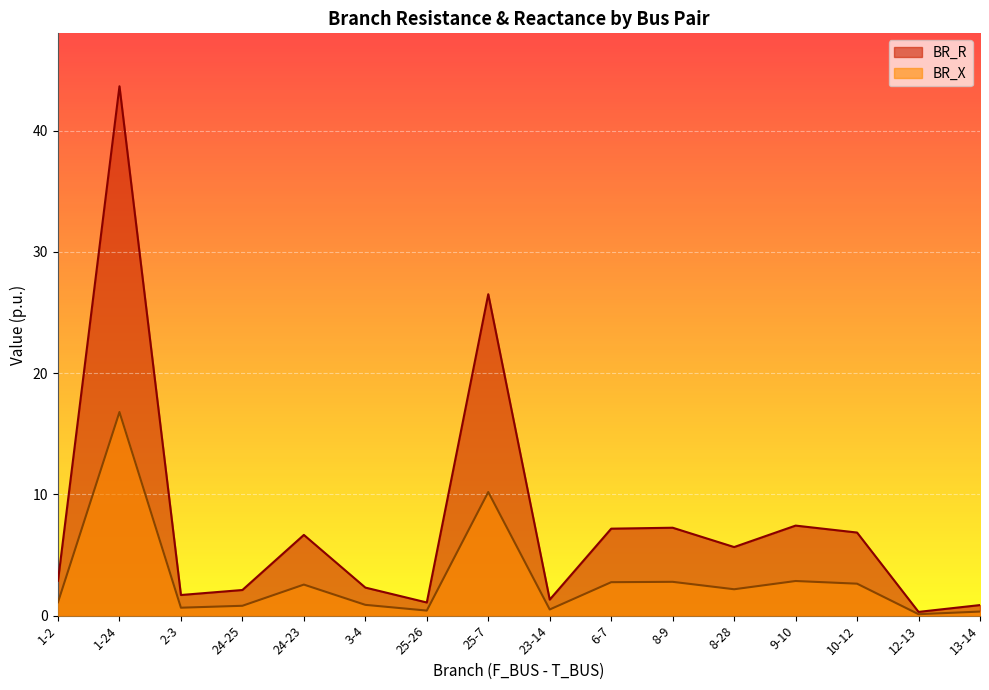

What is the total value across all series at 24-23?

9.2